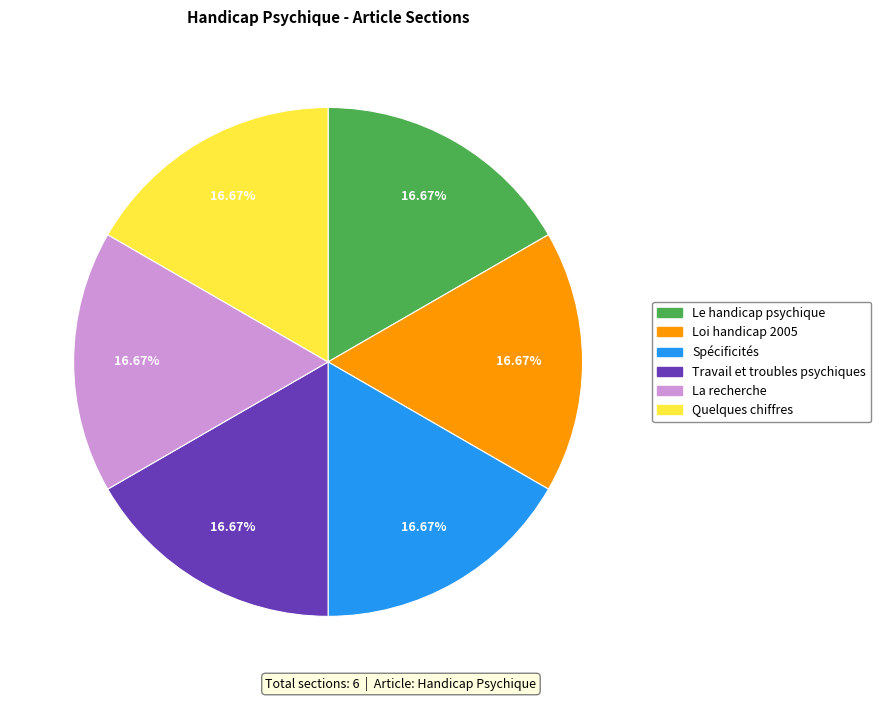

What is the ratio of the value at La recherche to the value at Loi handicap 2005?

1.0